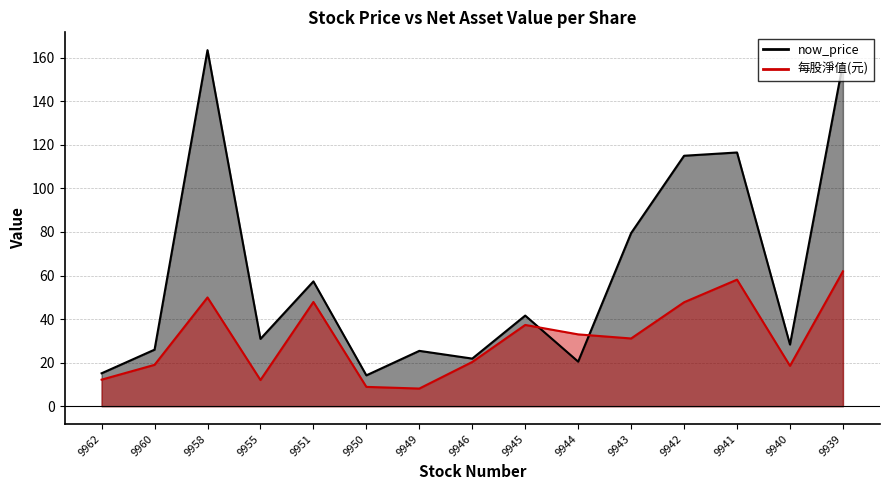

At which category is the sum across all series the highest?

9939